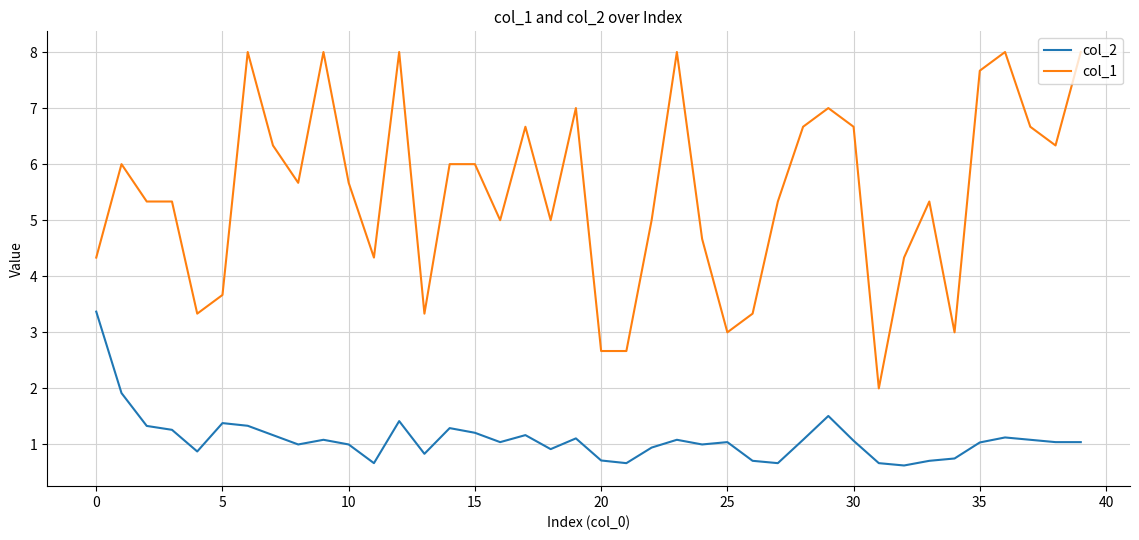

Which series has the widest spread of values?

col_1